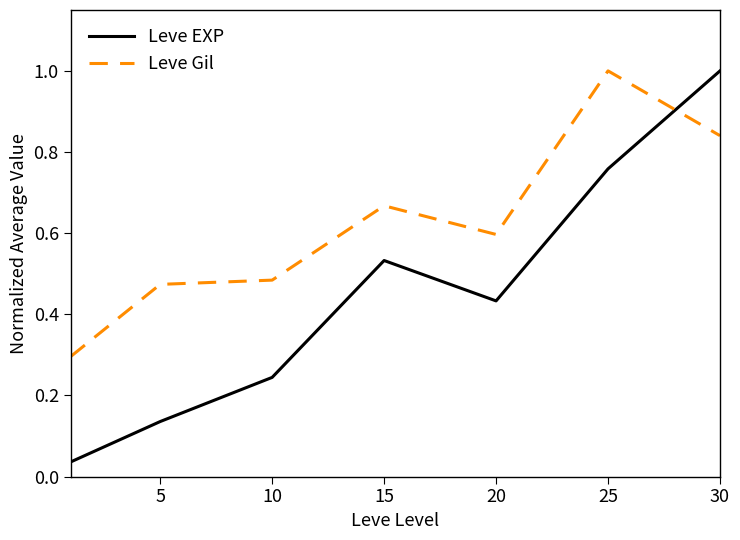

What is the minimum value for Leve Gil?

0.3